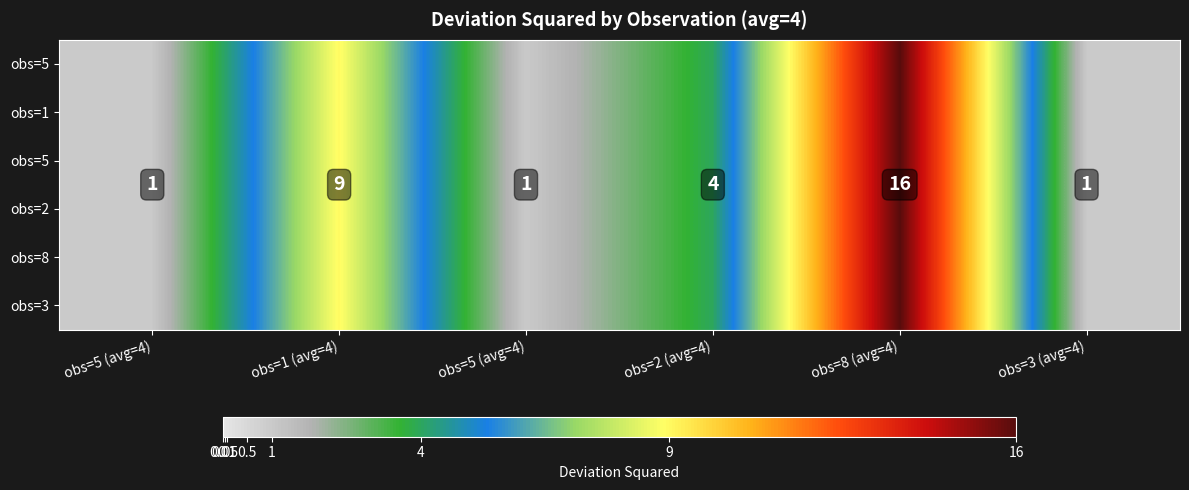

What is the minimum value shown in the chart?

1